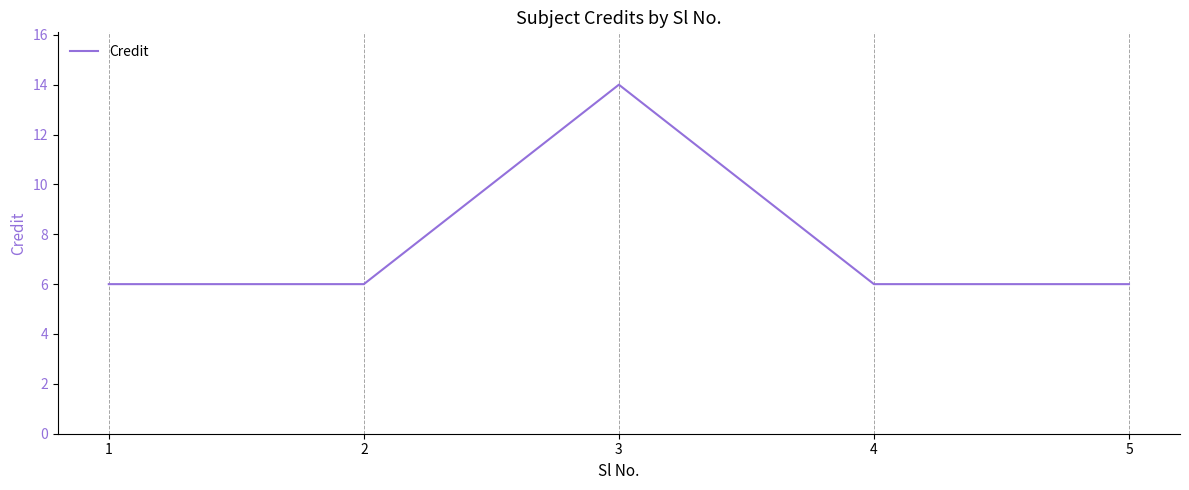

True or false: the data has more than 0 interior local peaks.

True